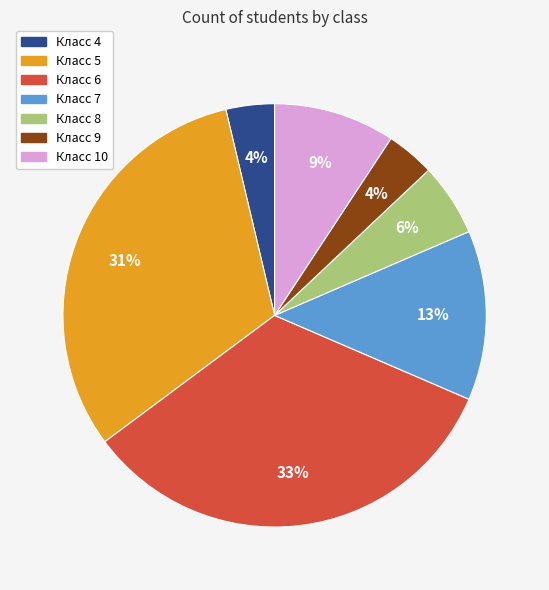

To the nearest percent, what percentage of the pie is Класс 9?

4%